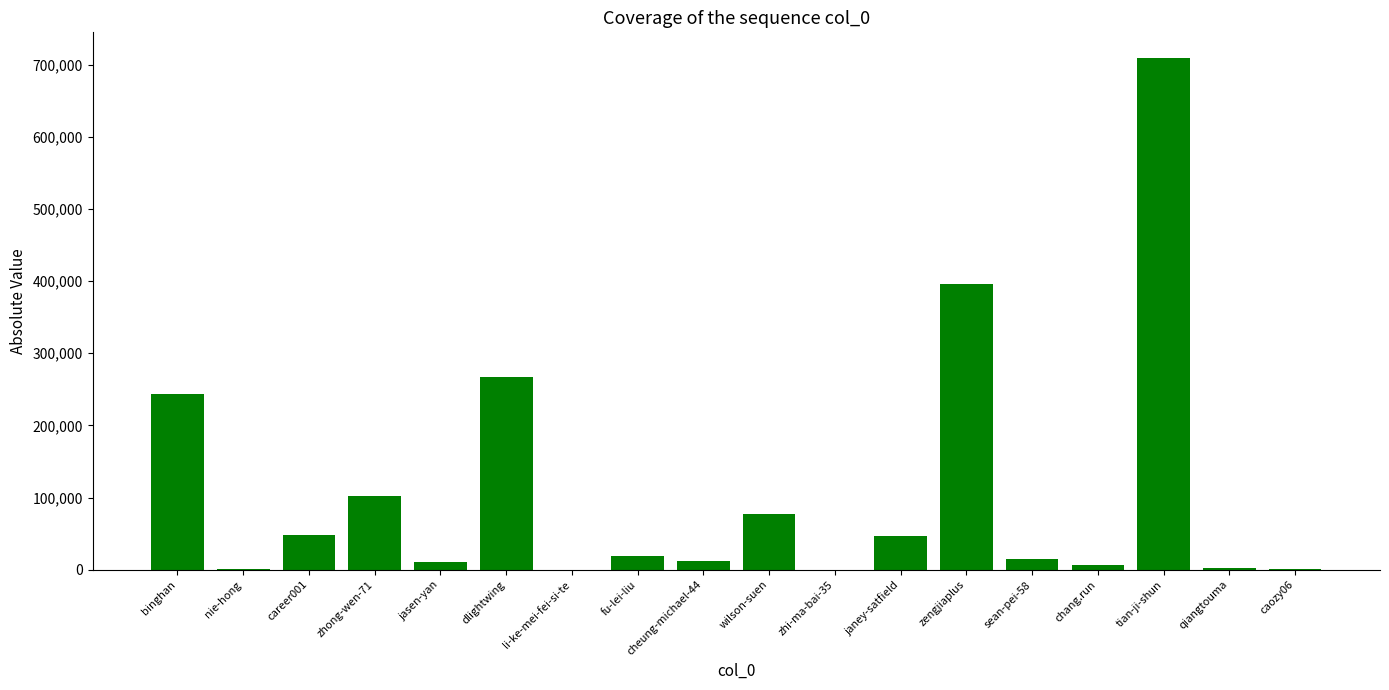

What is the sum of all values?

1959374